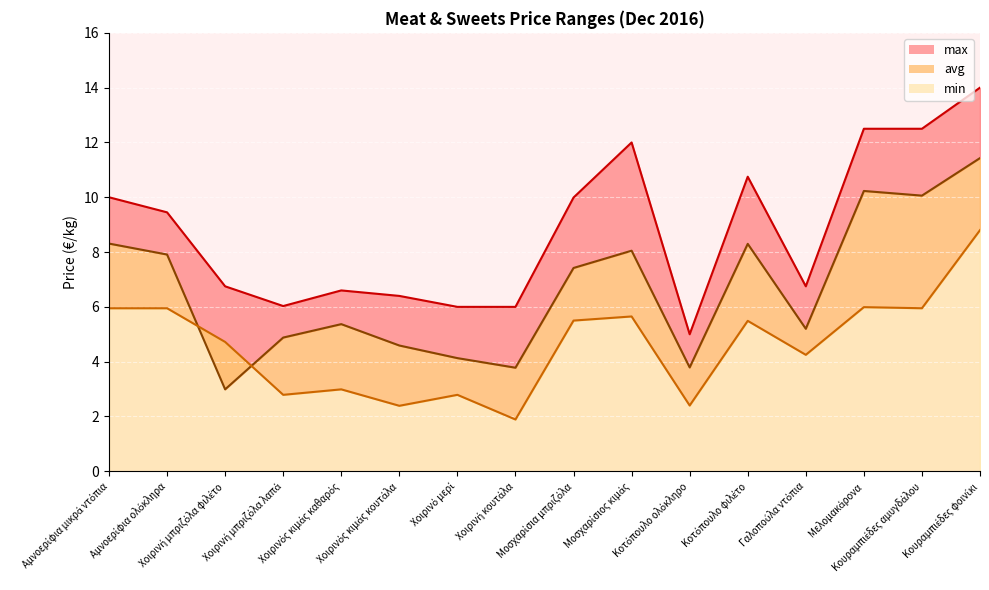

Reading left to right, what are all the values shown in this chart?

avg: Αμνοερίφια μικρά ντόπια=8.3	Αμνοερίφια ολόκληρα=7.9	Χοιρινή μπριζόλα φιλέτο=3.0	Χοιρινή μπριζόλα λαπά=4.9	Χοιρινός κιμάς καθαρός=5.4	Χοιρινός κιμάς κουτάλα=4.6	Χοιρινό μερί=4.1	Χοιρινή κουτάλα=3.8	Μοσχαρίσια μπριζόλα=7.4	Μοσχαρίσιος κιμάς=8.1	Κοτόπουλο ολόκληρο=3.8	Κοτόπουλο φιλέτο=8.3	Γαλοπούλα ντόπια=5.2	Μελομακάρονα=10.2	Κουραμπιέδες αμυγδάλου=10.1	Κουραμπιέδες φοινίκι=11.4
max: Αμνοερίφια μικρά ντόπια=10.0	Αμνοερίφια ολόκληρα=9.4	Χοιρινή μπριζόλα φιλέτο=6.8	Χοιρινή μπριζόλα λαπά=6.0	Χοιρινός κιμάς καθαρός=6.6	Χοιρινός κιμάς κουτάλα=6.4	Χοιρινό μερί=6.0	Χοιρινή κουτάλα=6.0	Μοσχαρίσια μπριζόλα=10.0	Μοσχαρίσιος κιμάς=12.0	Κοτόπουλο ολόκληρο=5.0	Κοτόπουλο φιλέτο=10.8	Γαλοπούλα ντόπια=6.8	Μελομακάρονα=12.5	Κουραμπιέδες αμυγδάλου=12.5	Κουραμπιέδες φοινίκι=14.0
min: Αμνοερίφια μικρά ντόπια=6.0	Αμνοερίφια ολόκληρα=6.0	Χοιρινή μπριζόλα φιλέτο=4.7	Χοιρινή μπριζόλα λαπά=2.8	Χοιρινός κιμάς καθαρός=3.0	Χοιρινός κιμάς κουτάλα=2.4	Χοιρινό μερί=2.8	Χοιρινή κουτάλα=1.9	Μοσχαρίσια μπριζόλα=5.5	Μοσχαρίσιος κιμάς=5.7	Κοτόπουλο ολόκληρο=2.4	Κοτόπουλο φιλέτο=5.5	Γαλοπούλα ντόπια=4.2	Μελομακάρονα=6.0	Κουραμπιέδες αμυγδάλου=6.0	Κουραμπιέδες φοινίκι=8.8